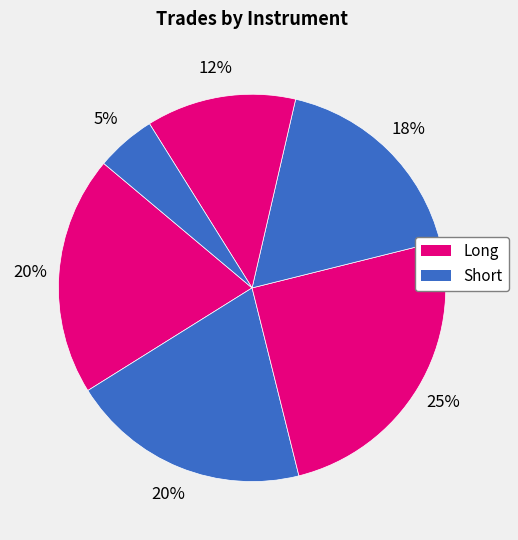

How many segments does this pie chart have?

6